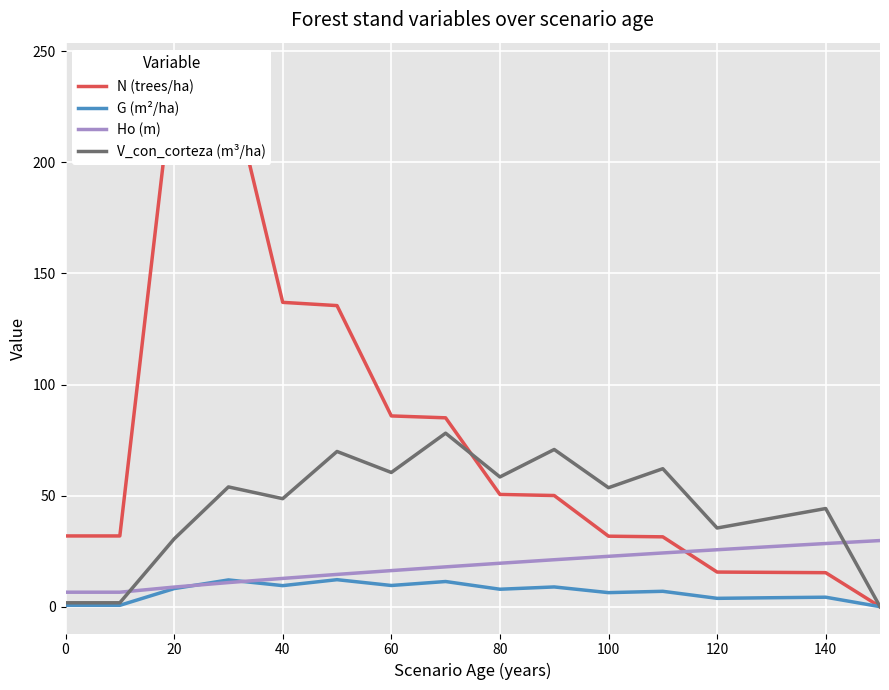

Rank the series by their average value, from lowest to highest.

G (m²/ha), Ho (m), V_con_corteza (m³/ha), N (trees/ha)